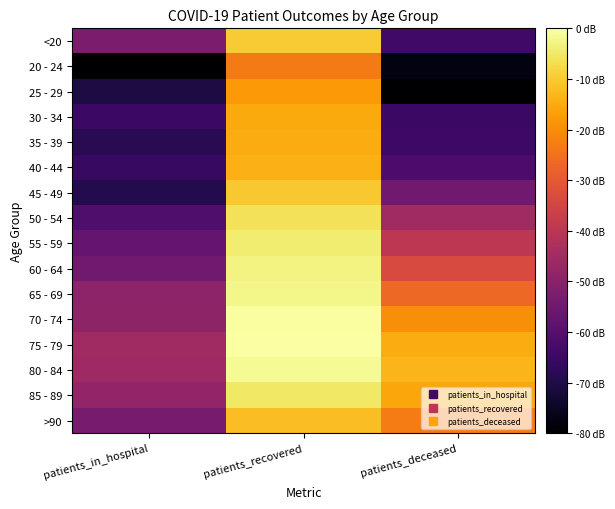

List the series in order of their peak value, highest first.

75 - 79, 70 - 74, 80 - 84, 65 - 69, 60 - 64, 55 - 59, 85 - 89, 50 - 54, <20, 45 - 49, >90, 40 - 44, 35 - 39, 30 - 34, 25 - 29, 20 - 24